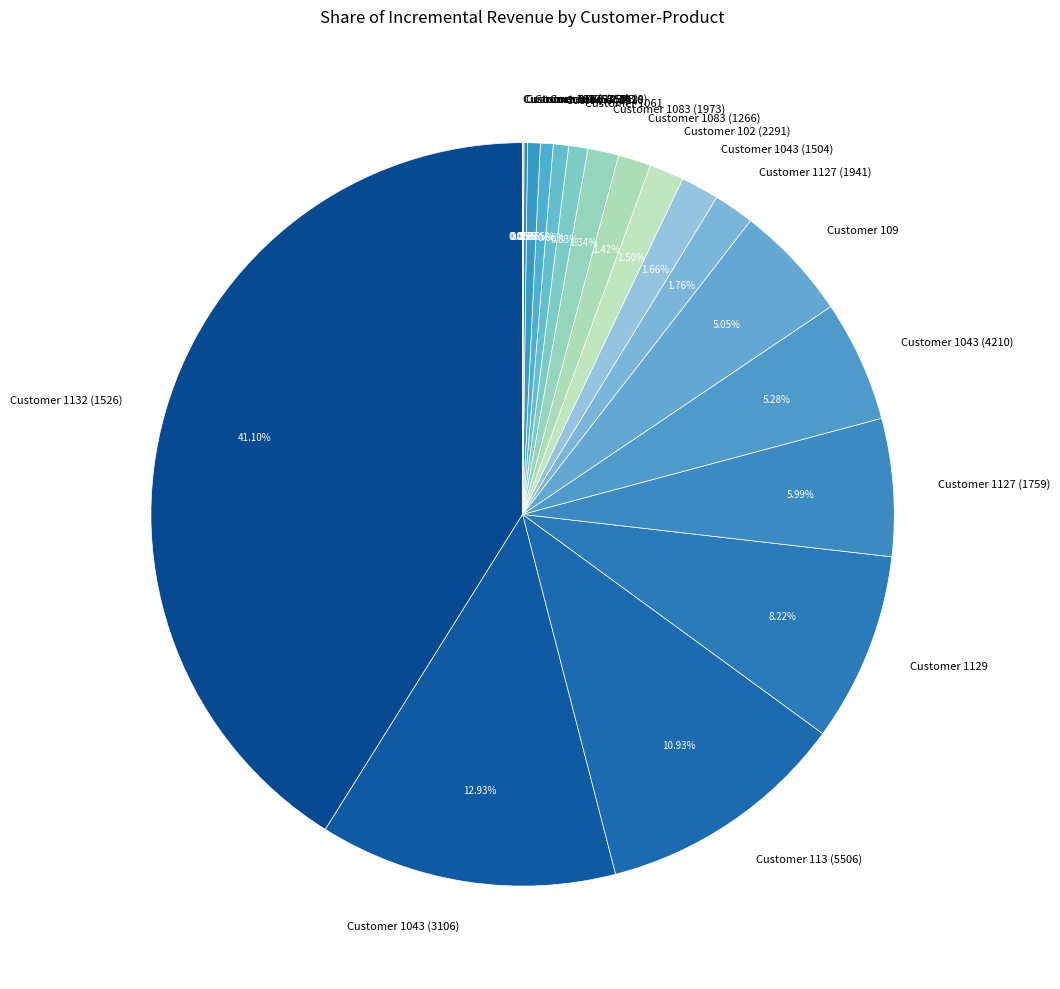

What percentage is the Customer 1043 (4210) slice, to the nearest percent?

5%